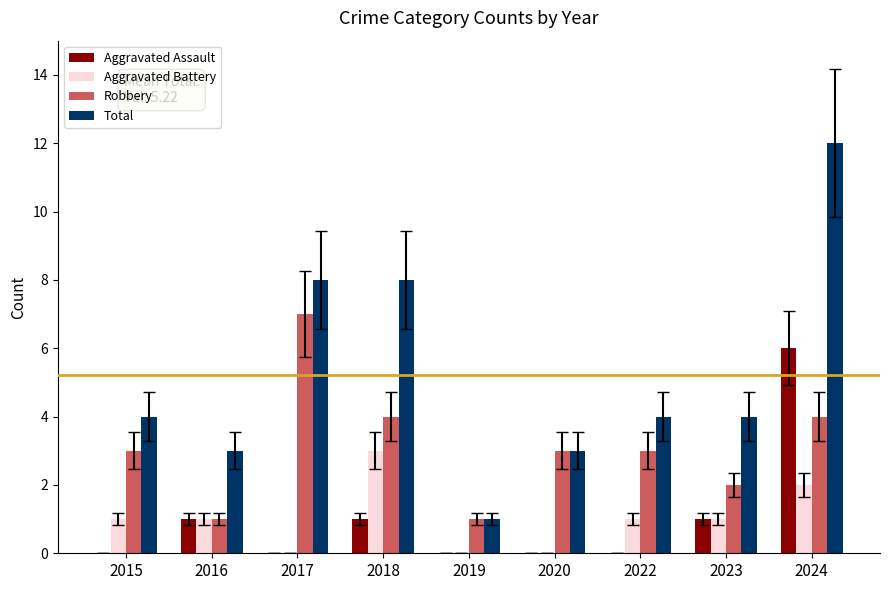

The Robbery series shows 1 at 2016. True or false?

True